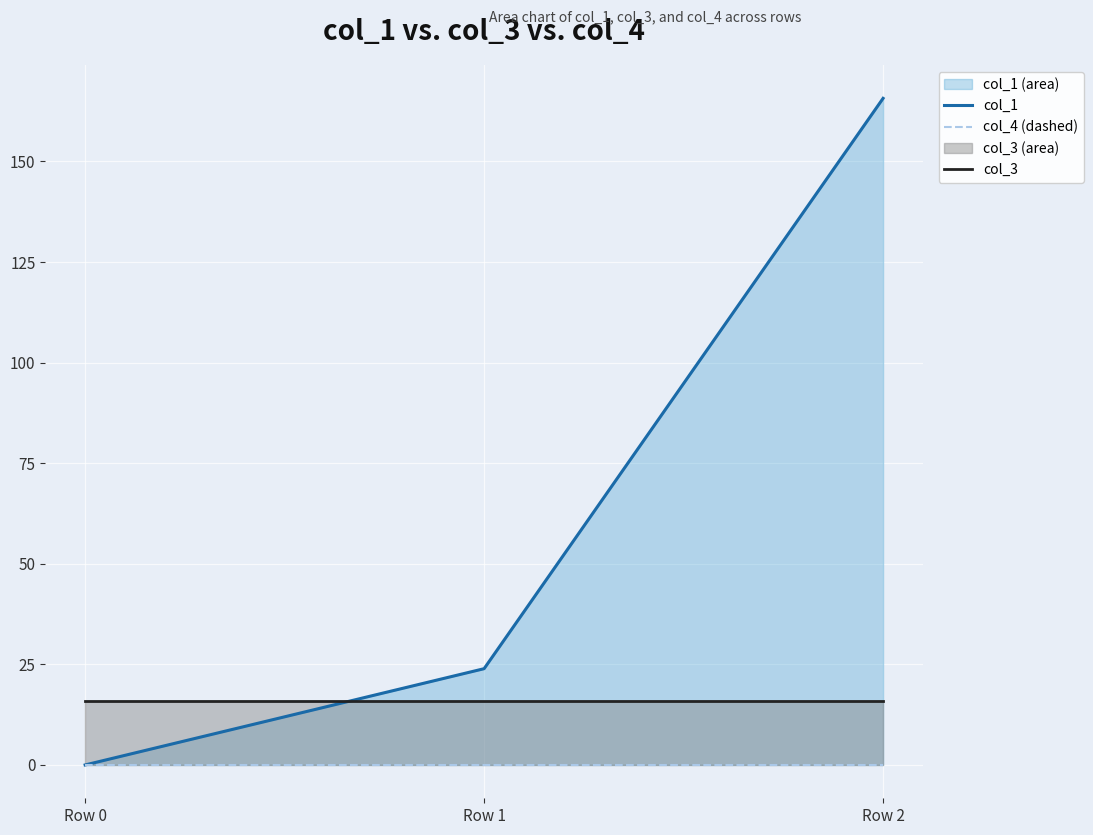

Rank the series by their average value, from highest to lowest.

col_1, col_3, col_4 (dashed)